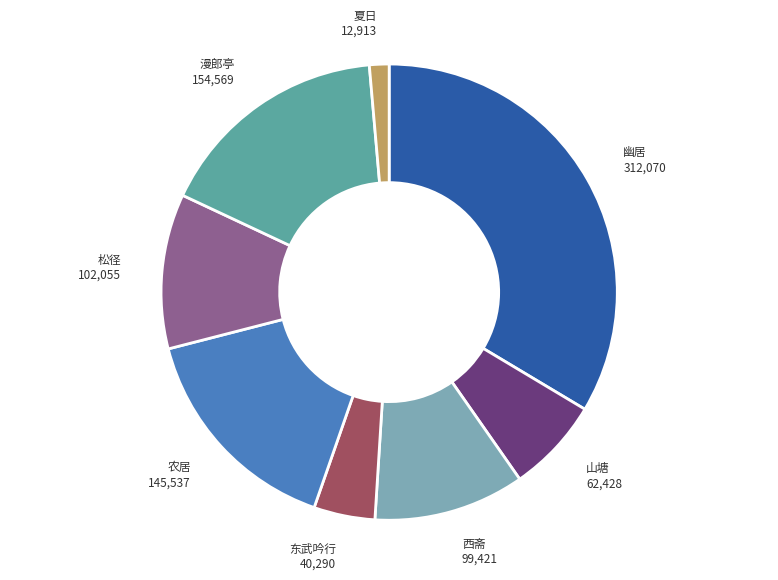

Does any single category account for the majority?

No